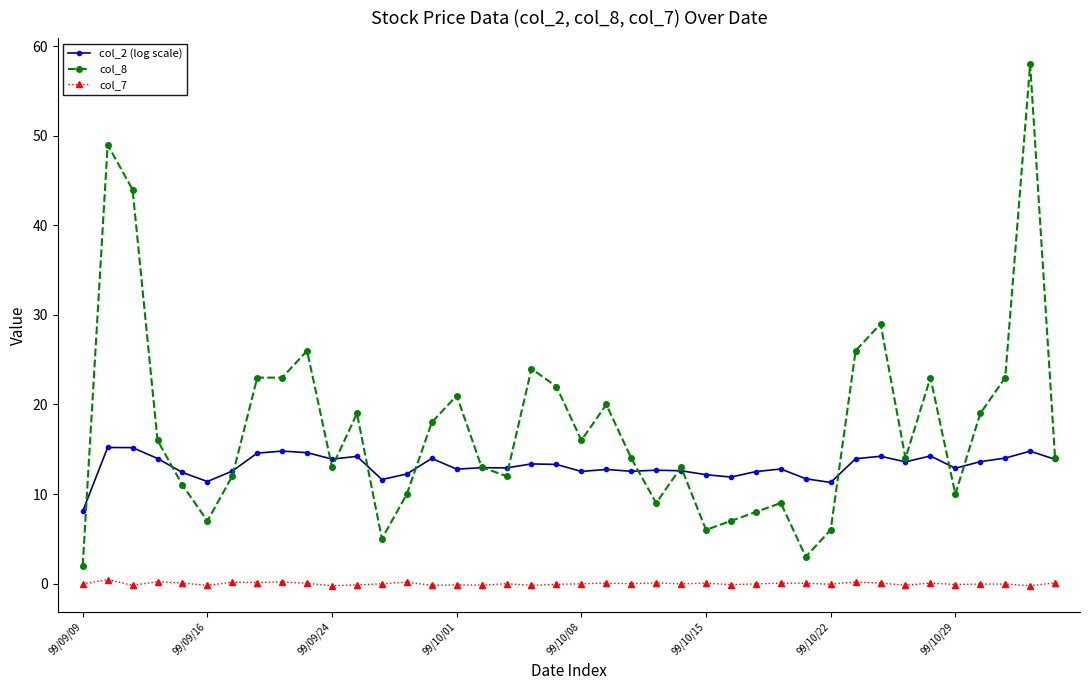

How many categories are shown in the chart?

40